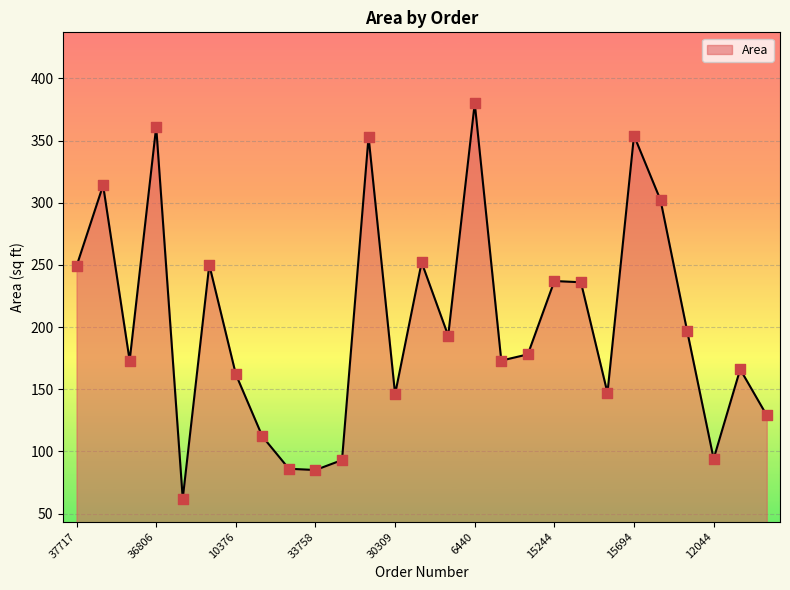

What is the difference between the maximum and minimum values?

318